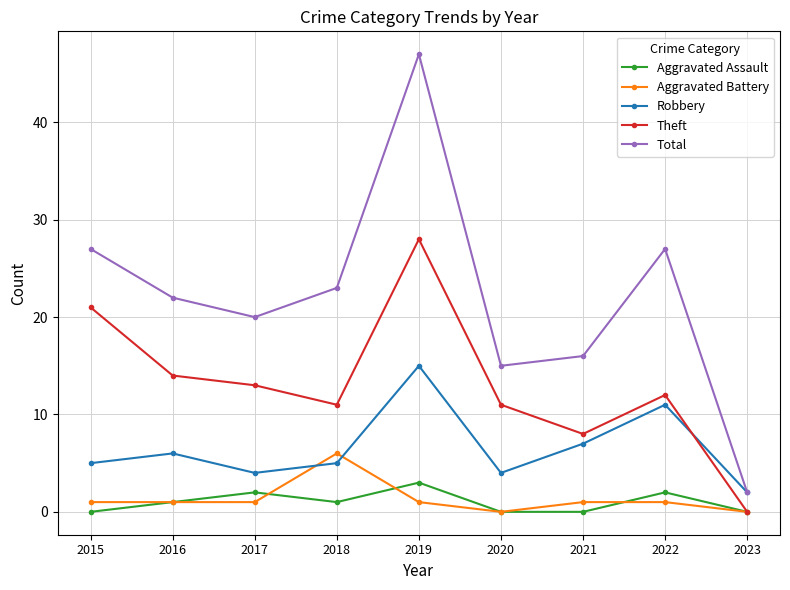

True or false: Theft and Total intersect in this chart.

False